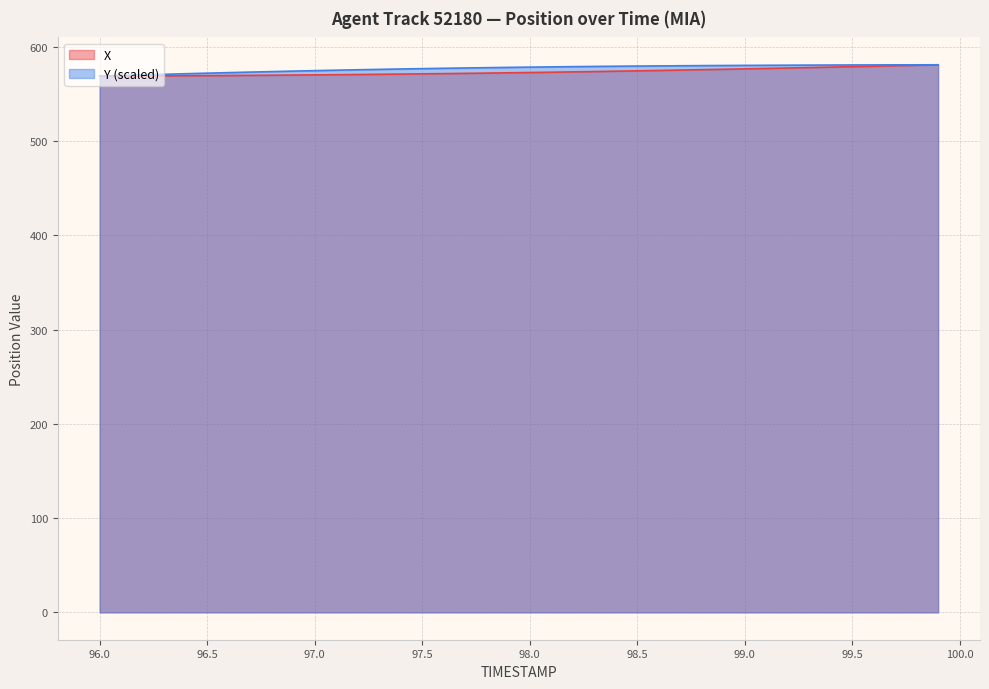

What are all the series names shown in the legend?

X, Y (scaled)